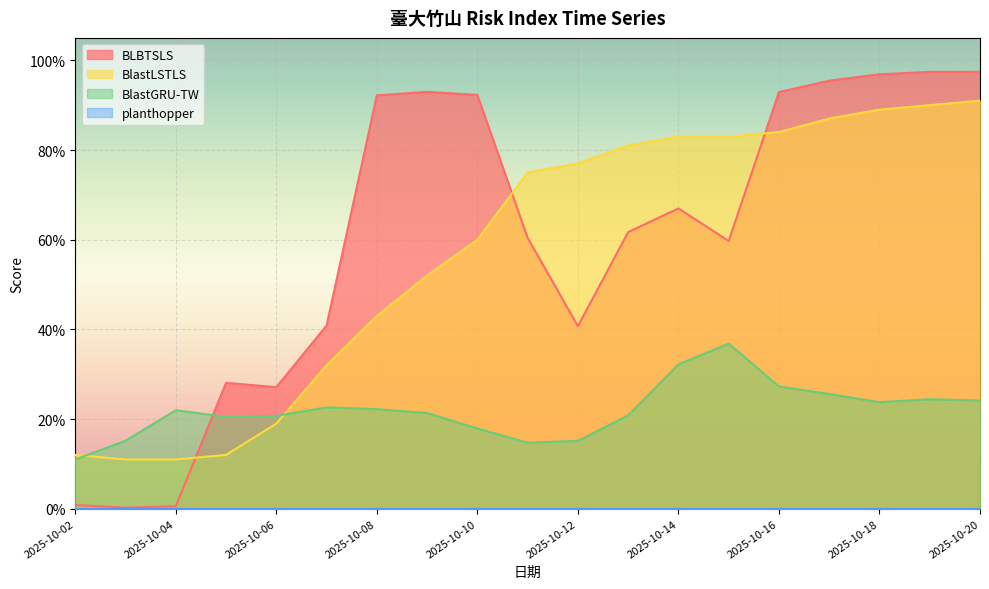

How many times do BlastGRU-TW and BLBTSLS cross each other?

1